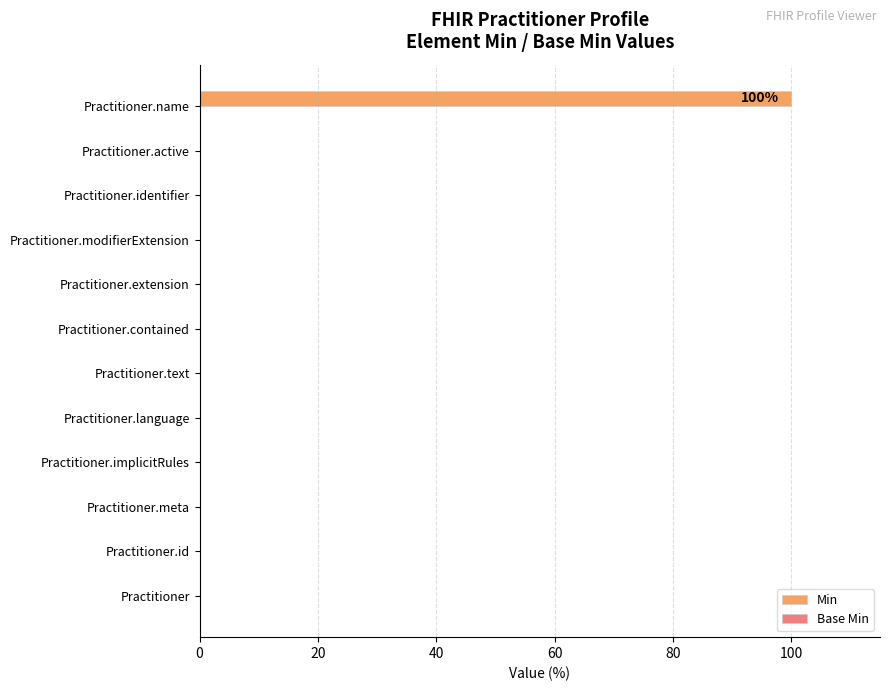

True or false: the data shows 0 at Practitioner.identifier.

True